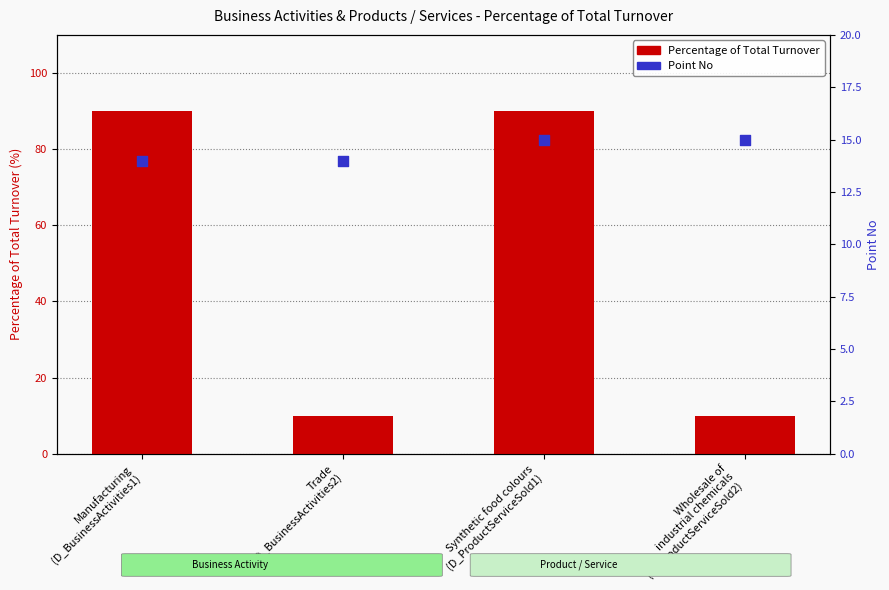

Which series reaches the minimum Y coordinate?

Percentage of Total Turnover